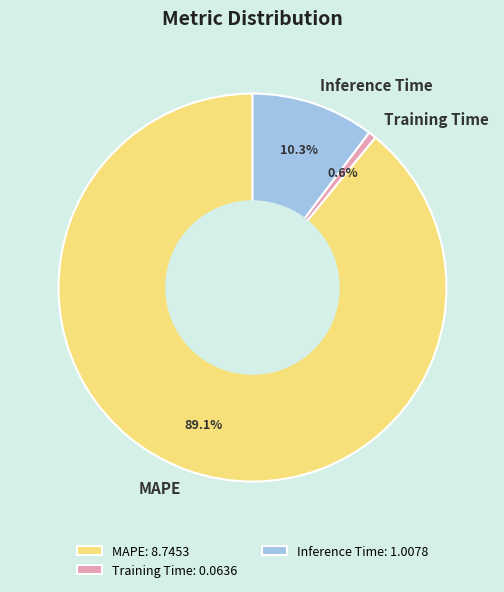

Count the number of slices in the pie.

3